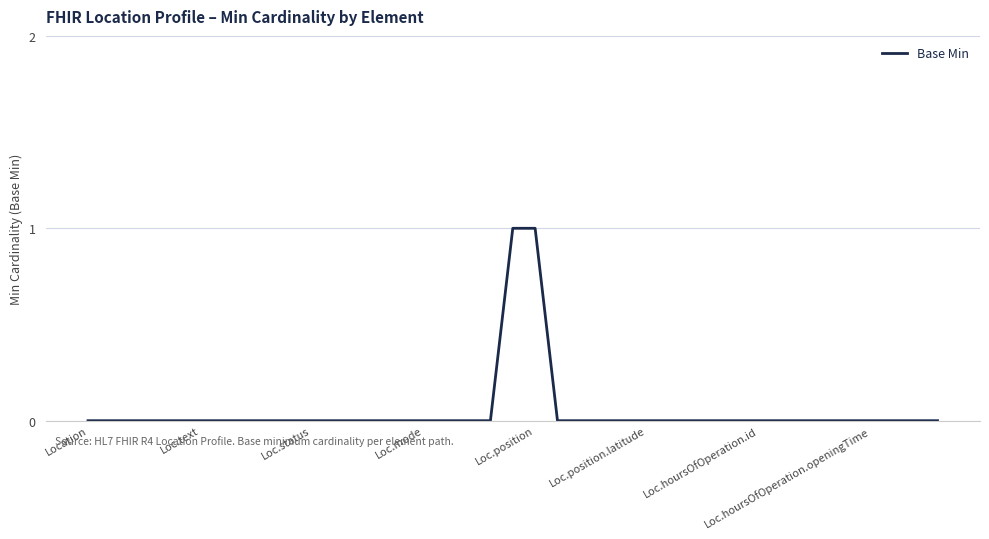

What is the label of the 26th point from the right?

13